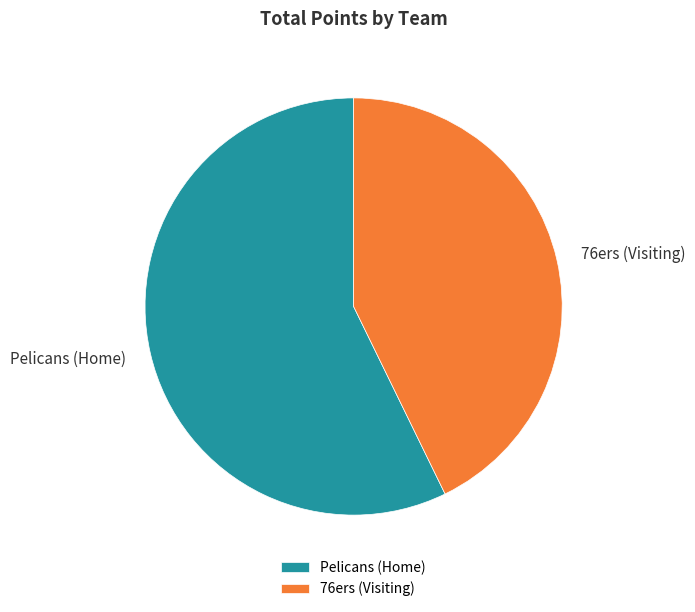

Which category has the biggest portion of the pie?

Pelicans